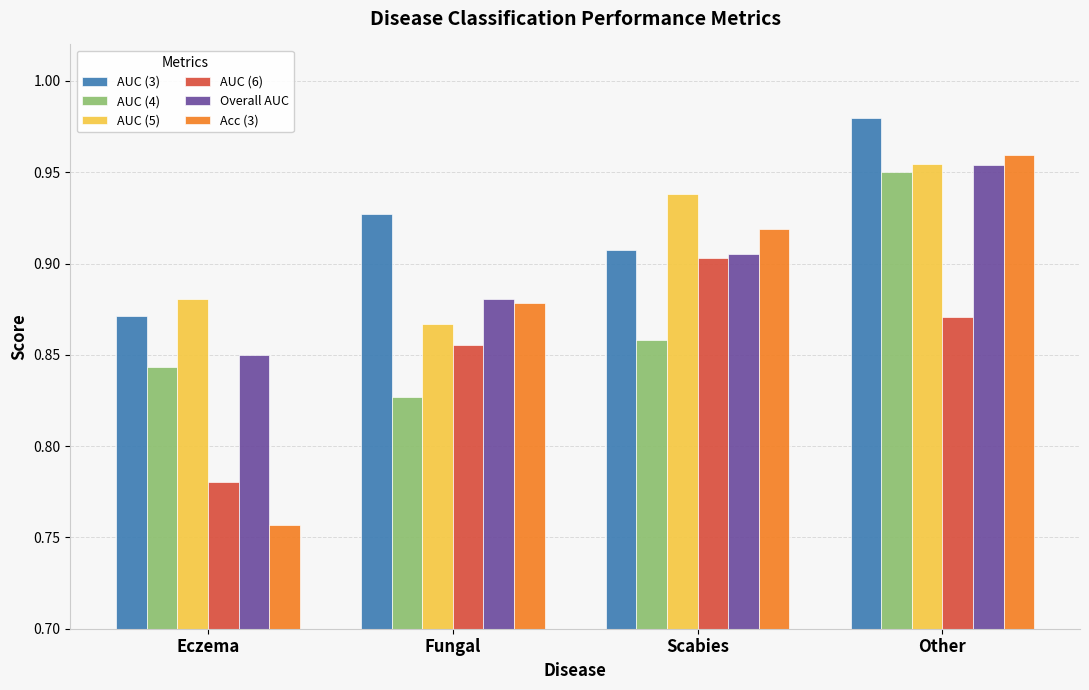

The AUC (5) series shows 0.4 at Scabies. True or false?

False